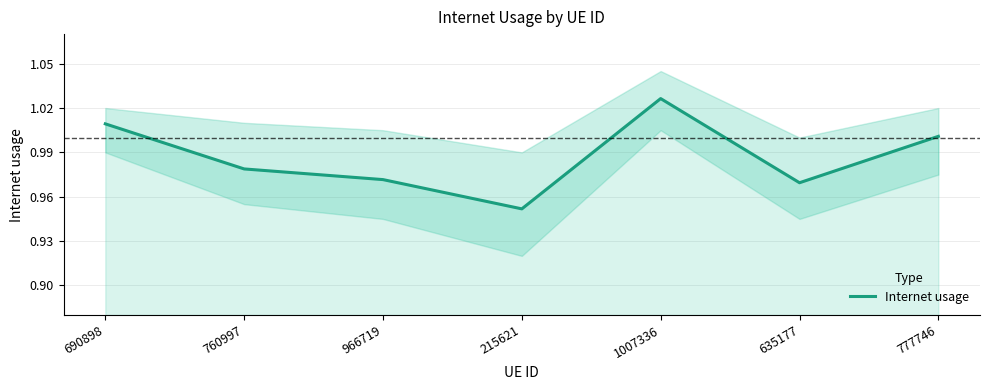

Where is the first local maximum?

1007336